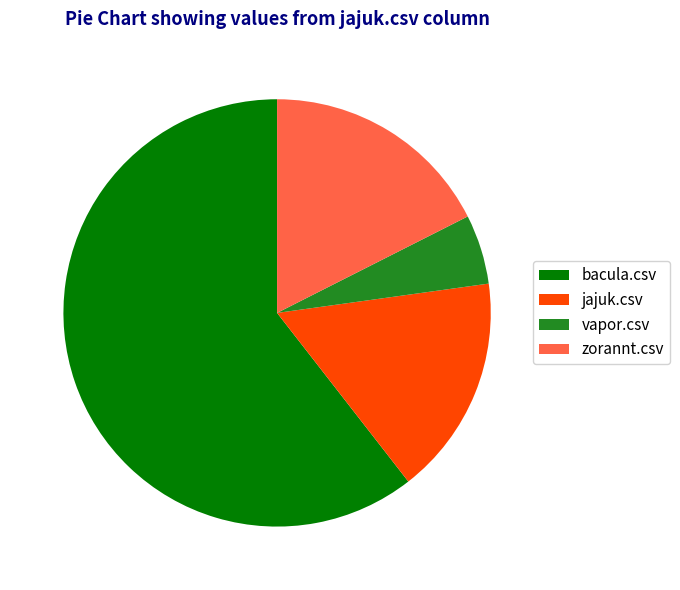

Combined, do zorannt.csv and vapor.csv account for over 50%?

No